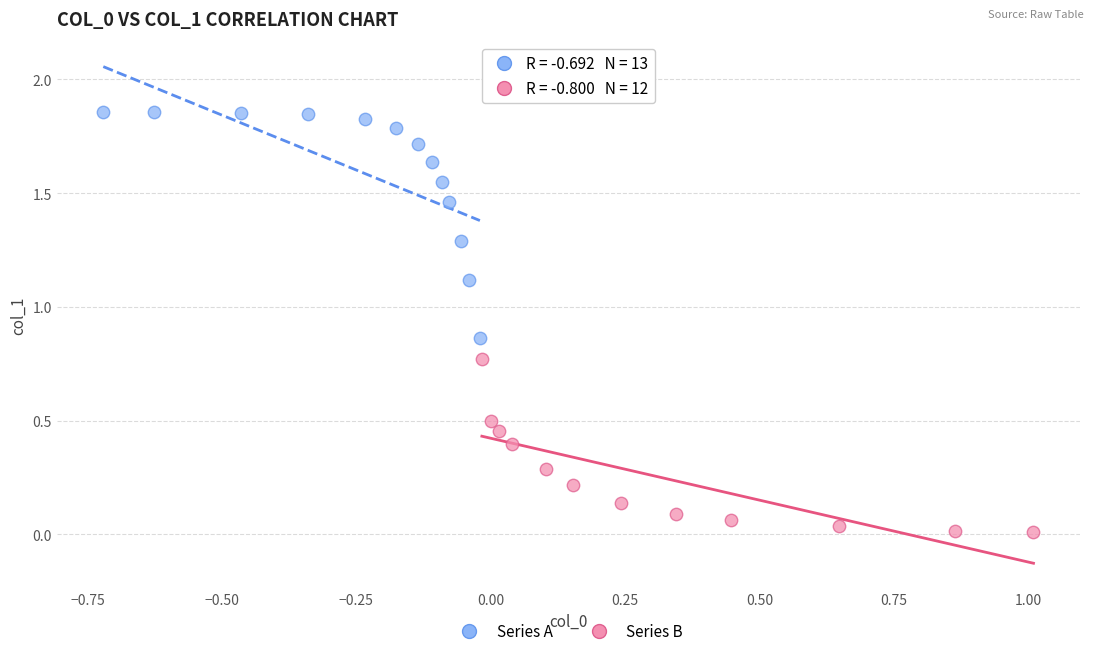

Which series has the widest spread of Y values?

Series A